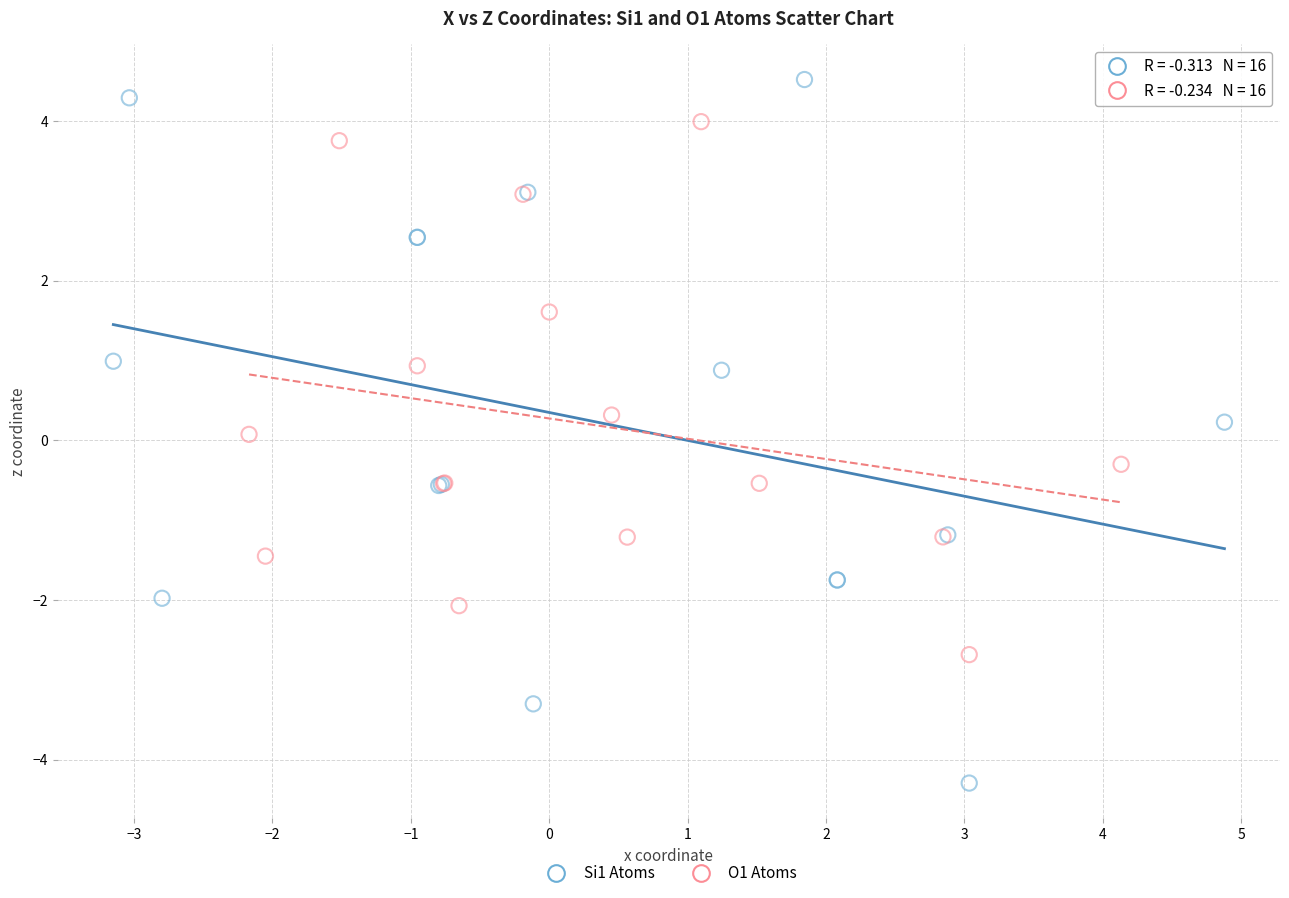

Which series reaches the maximum Y coordinate?

Si1 Atoms